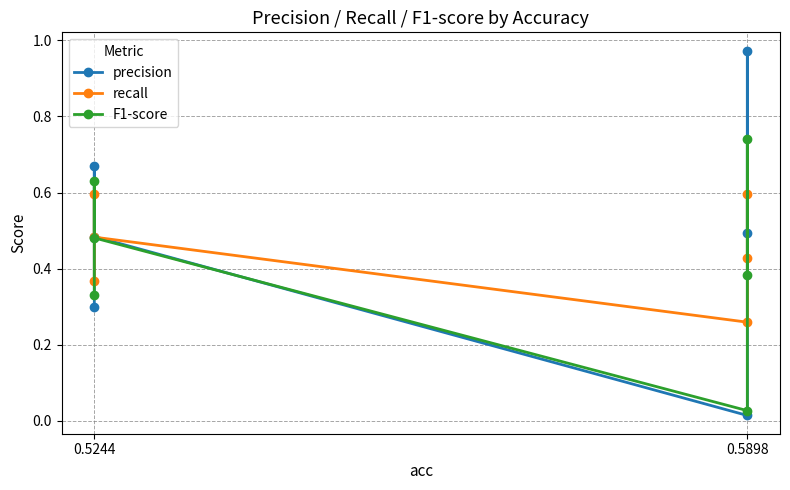

Is the value of F1-score at 0.5244 greater than the value of precision at 0.5244?

Yes